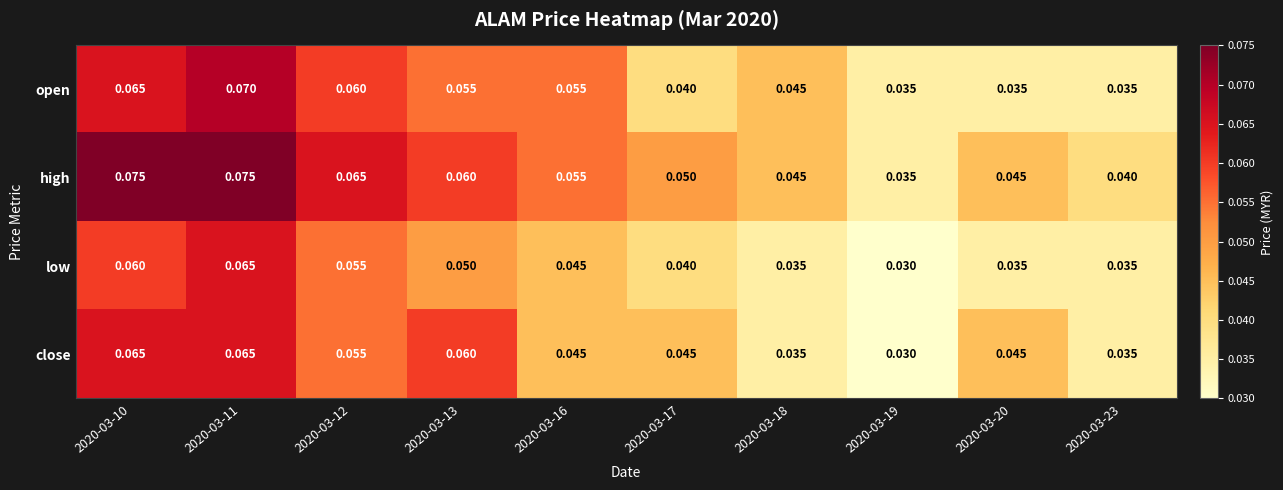

Between 2020-03-13 and 2020-03-23, which series saw the biggest shift?

close